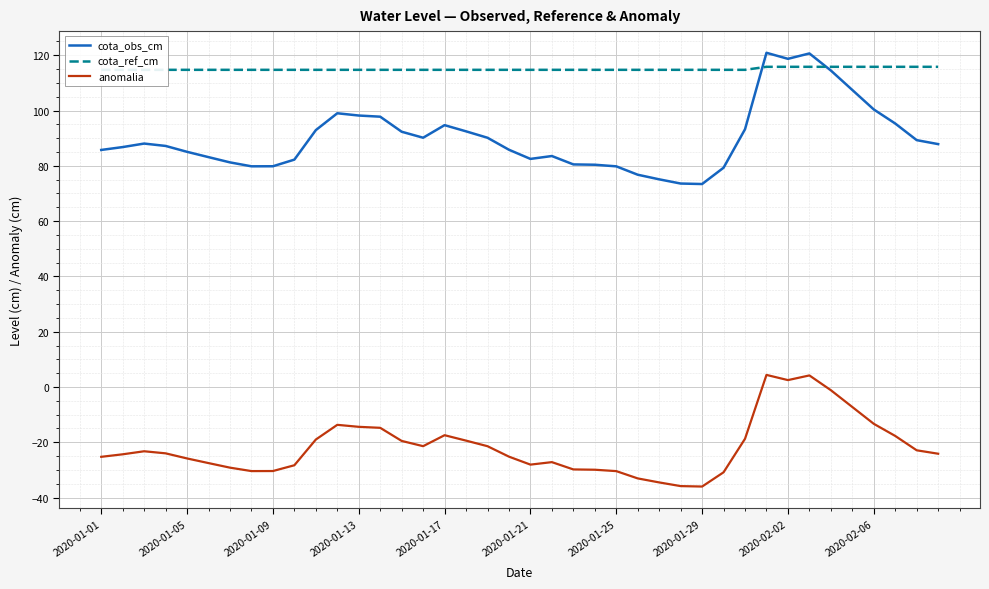

What is the highest value of the cota_obs_cm series?

120.9